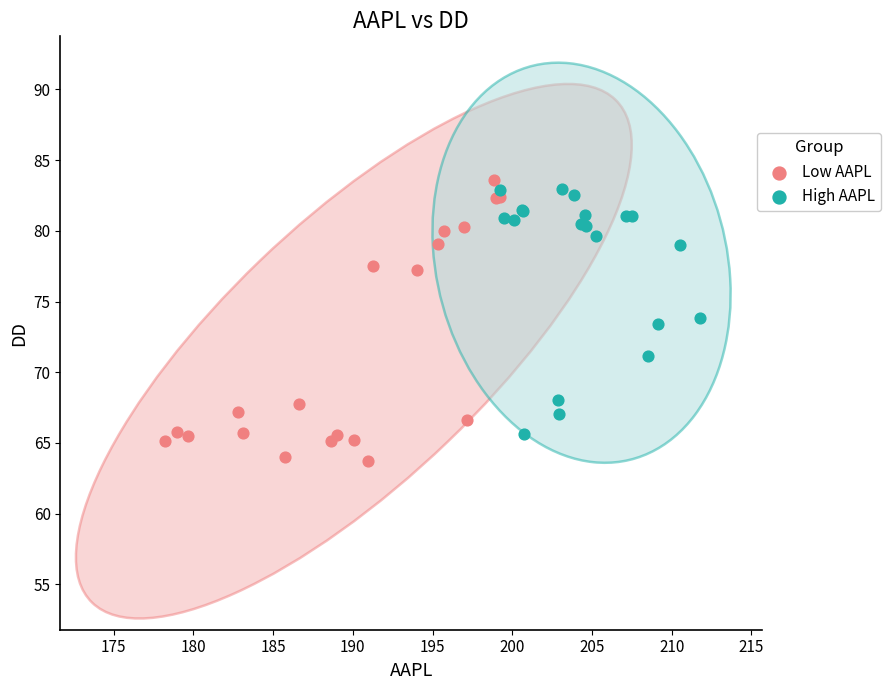

Which series contains the lowest Y value?

Low AAPL